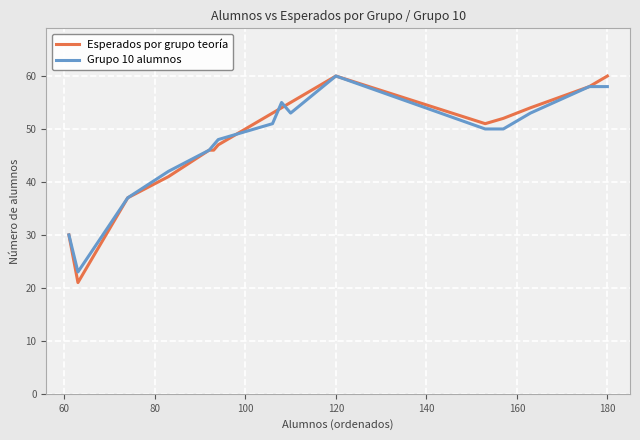

What is the greatest value displayed?

60